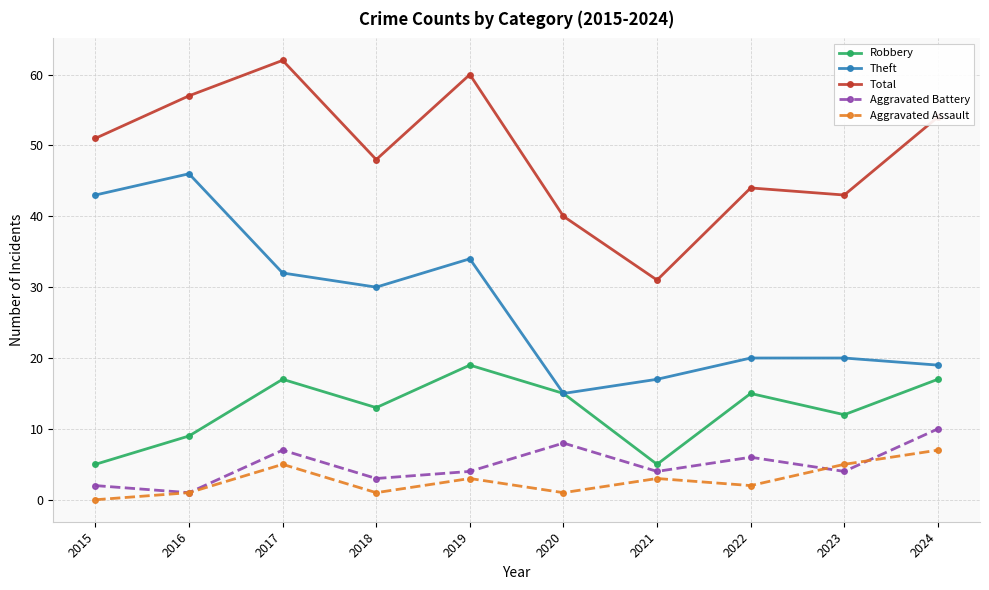

Is this an area chart (filled region under the line)?

No